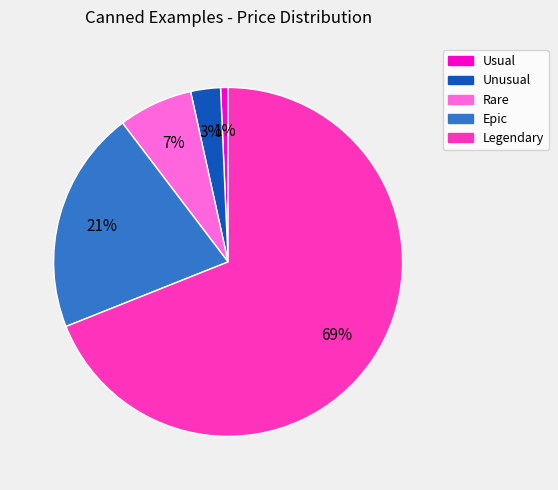

Combined, do Unusual and Epic account for over 50%?

No